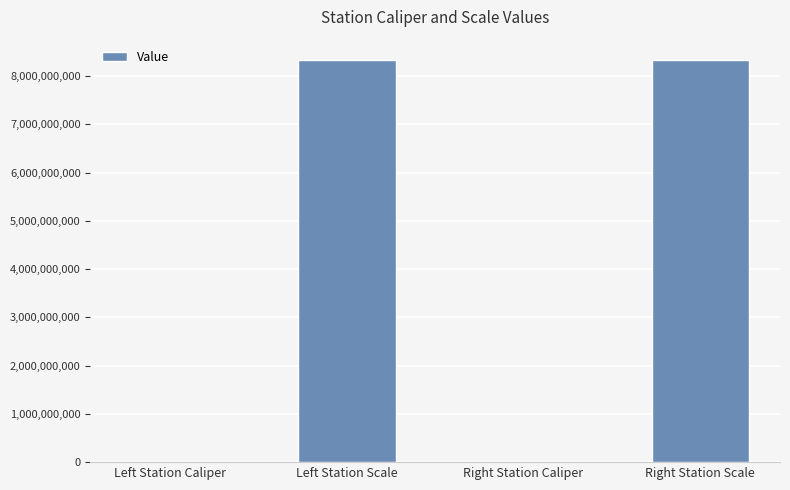

Count the number of data series in this chart.

1